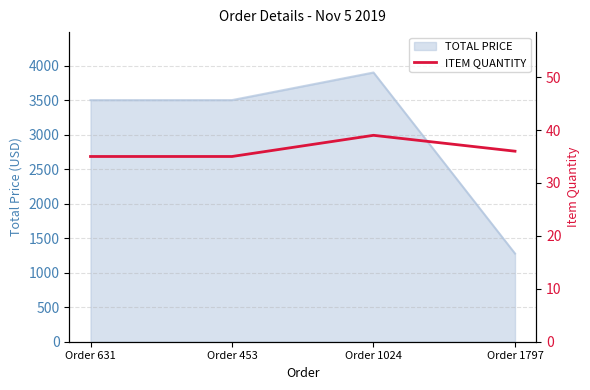

How many points are higher than both their immediate neighbors (excluding endpoints)?

1